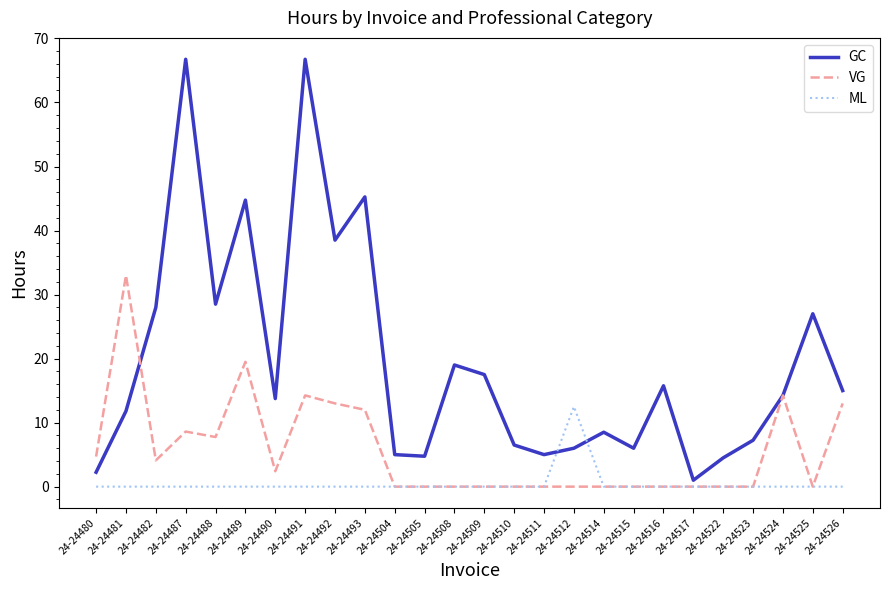

Which series has the largest range (max minus min)?

GC